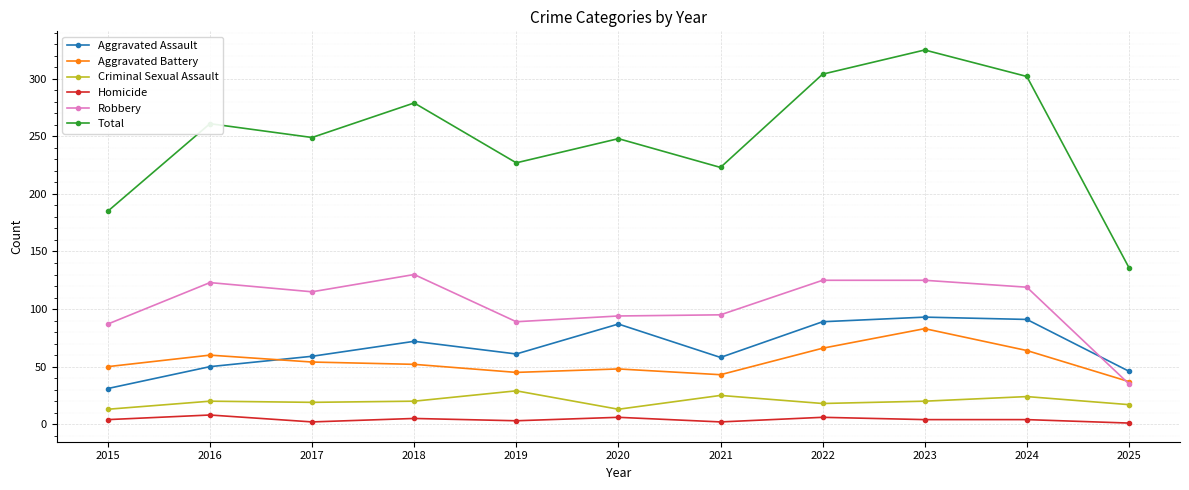

Is the value of Criminal Sexual Assault at 2022 greater than the value of Robbery at 2016?

No